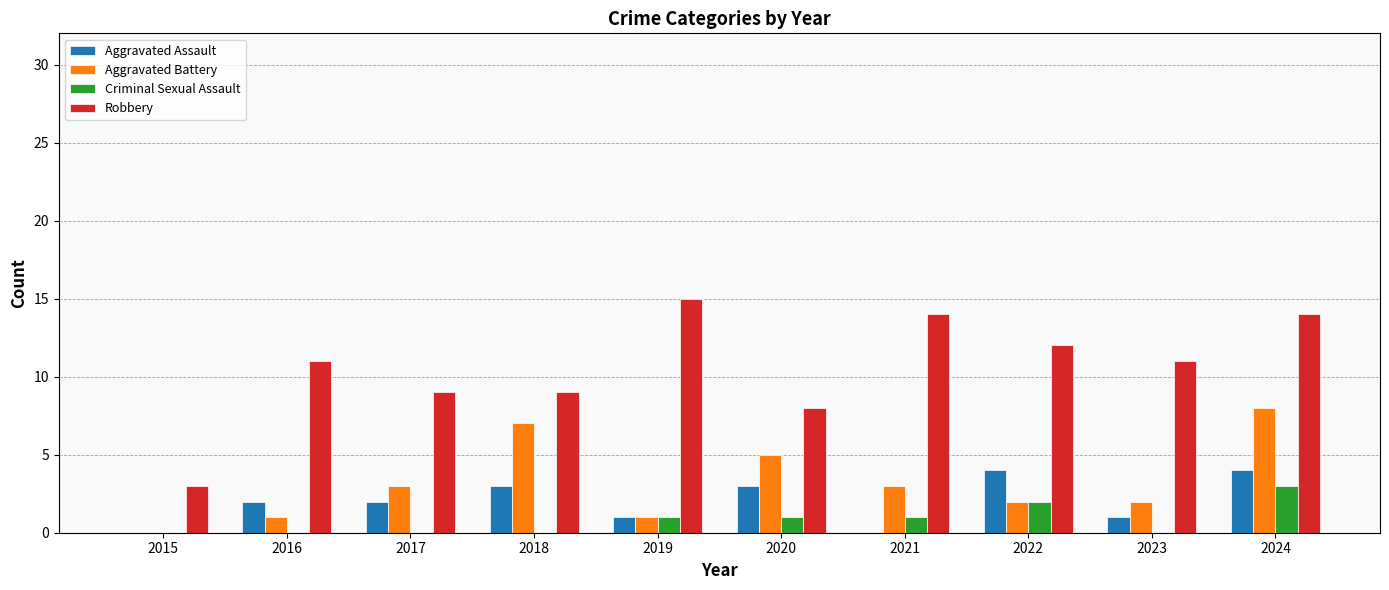

What is the total value across all series at 2016?

14